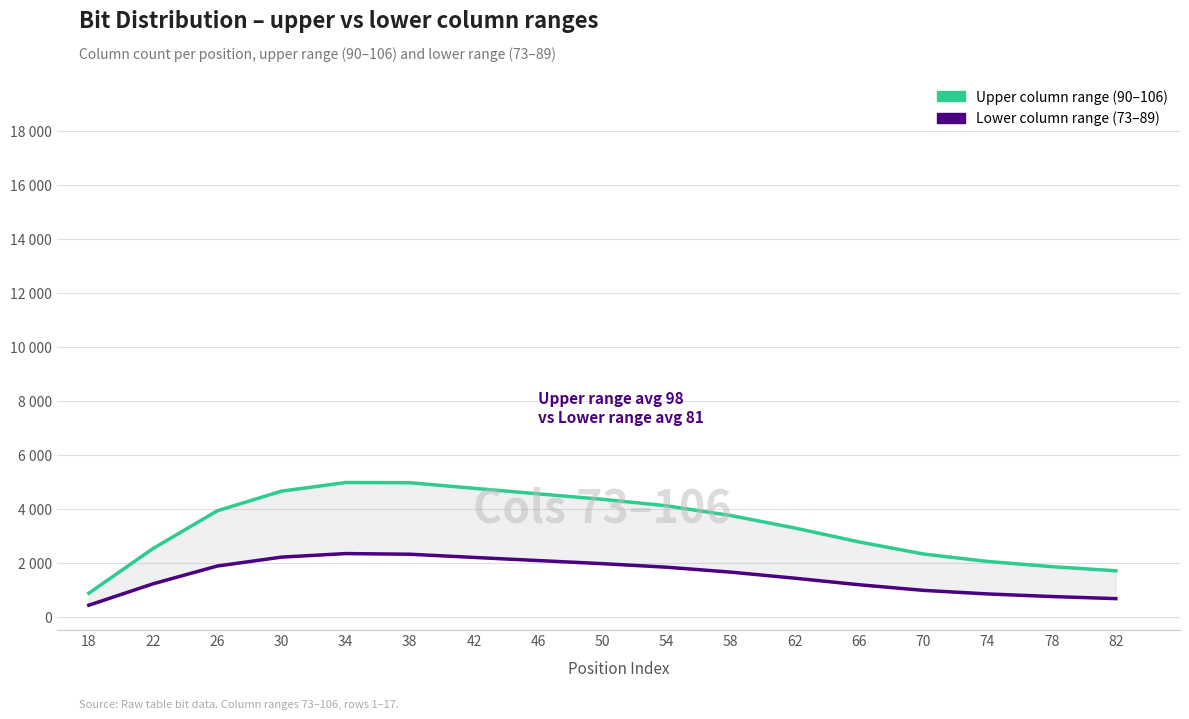

Reading left to right, what are all the values shown in this chart?

Upper column range (90–106): 864.0	2520.0	3916.8	4646.4	4966.4	4960.0	4752.0	4547.2	4345.6	4104.0	3744.0	3280.0	2764.8	2318.4	2041.6	1848.0	1696.0
Lower column range (73–89): 418.5	1212.1	1870.1	2201.1	2332.8	2308.8	2190.5	2074.1	1959.6	1827.8	1645.0	1419.9	1177.5	969.7	836.9	740.7	662.8